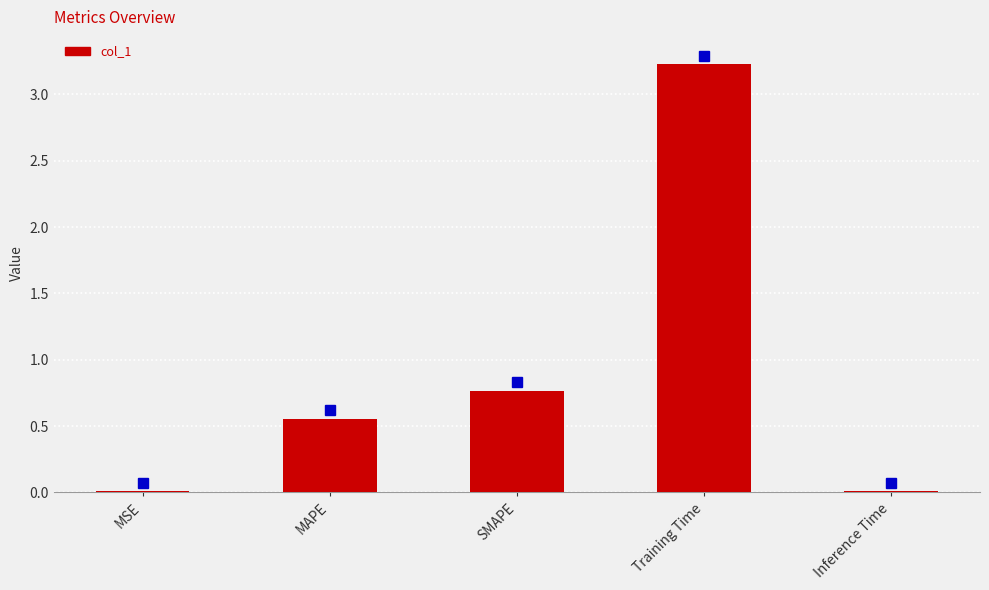

Is it true that the value at SMAPE is 1.2?

False